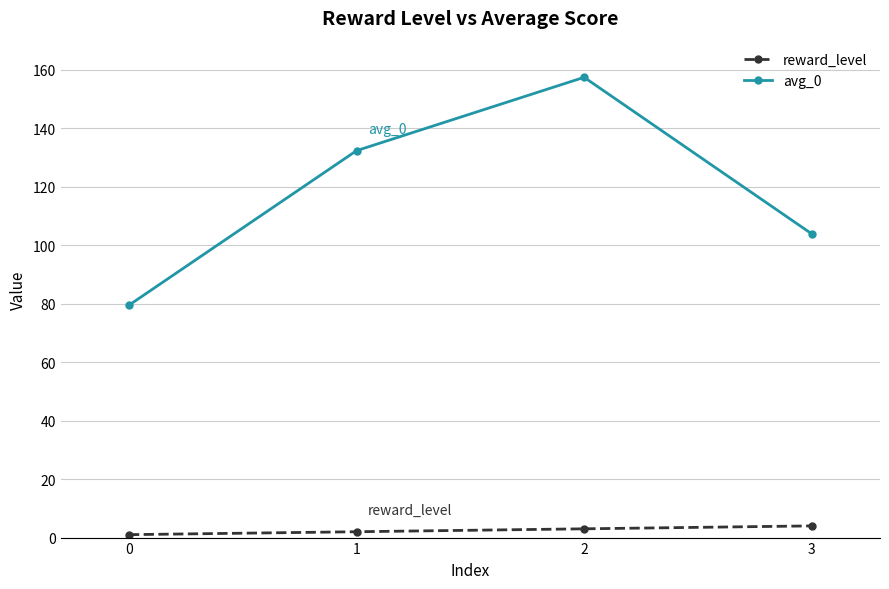

True or false: avg_0 and reward_level intersect in this chart.

False